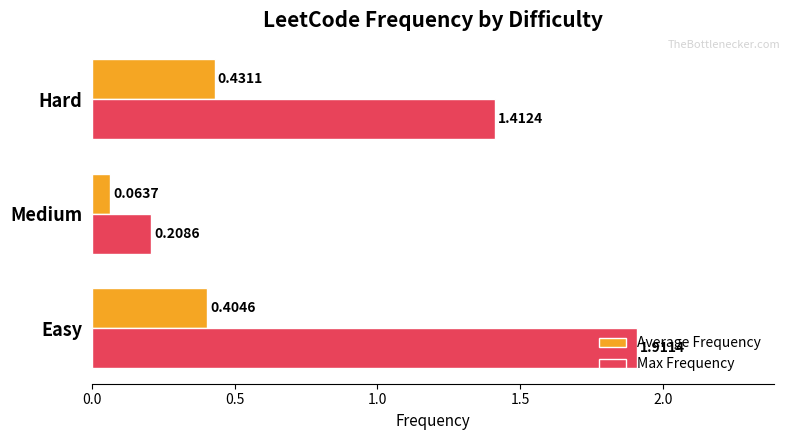

Which category has the lowest value in the Average Frequency series?

Medium